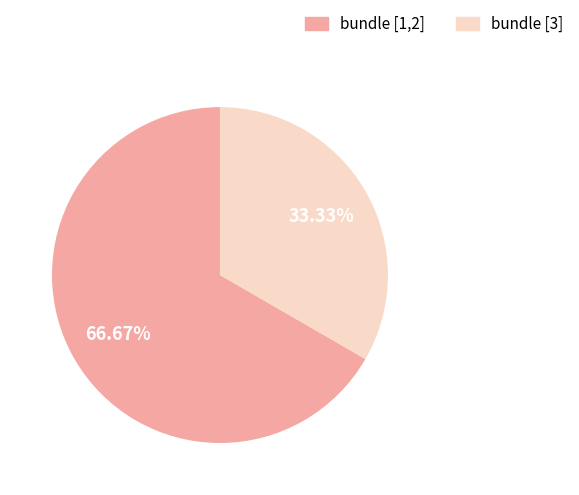

Which category has the biggest portion of the pie?

bundle [1,2]